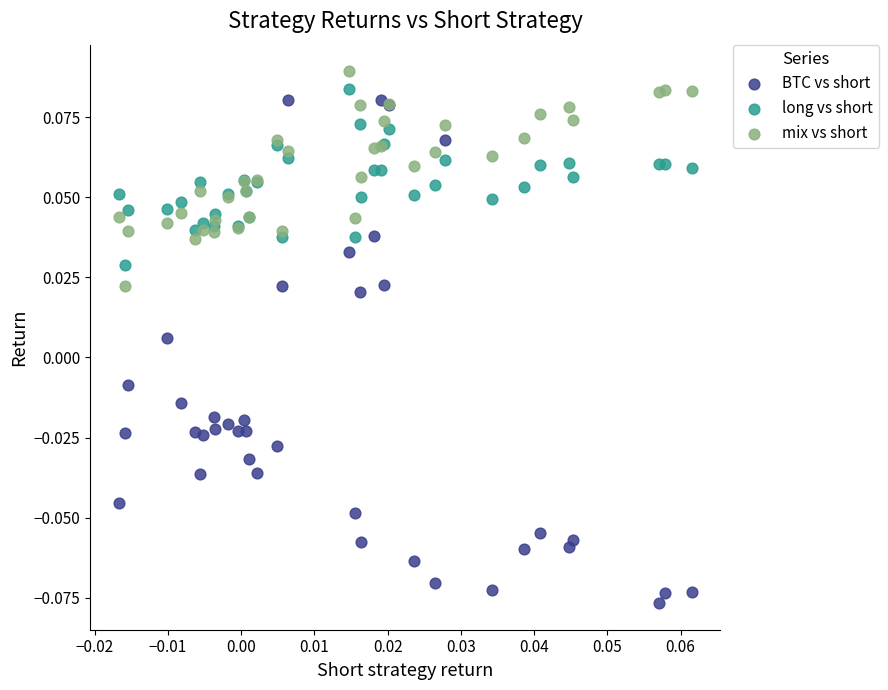

Which series contains the lowest Y value?

BTC vs short